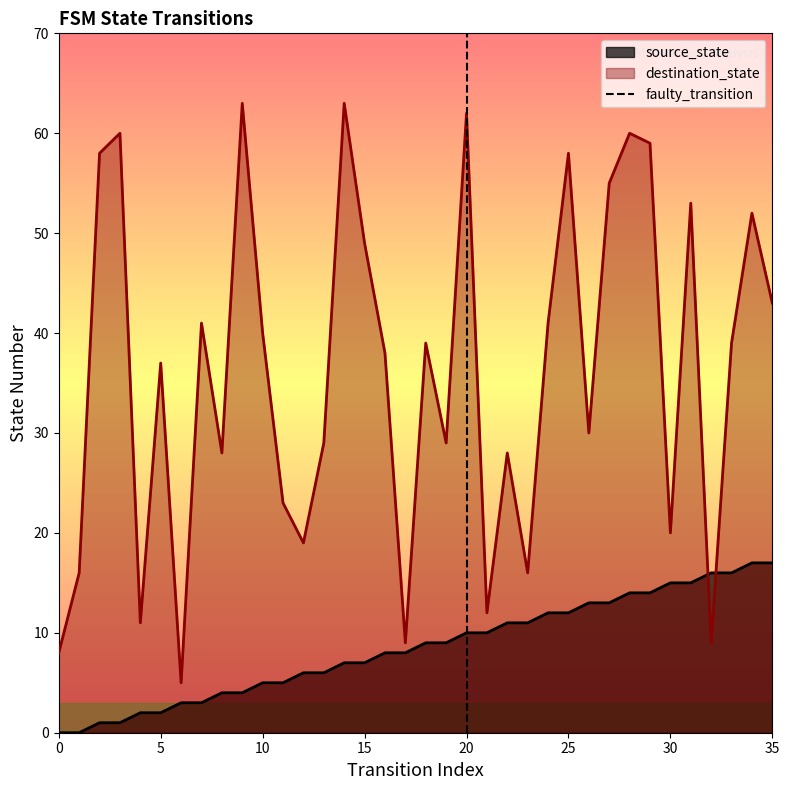

What is the maximum value for destination_state?

63